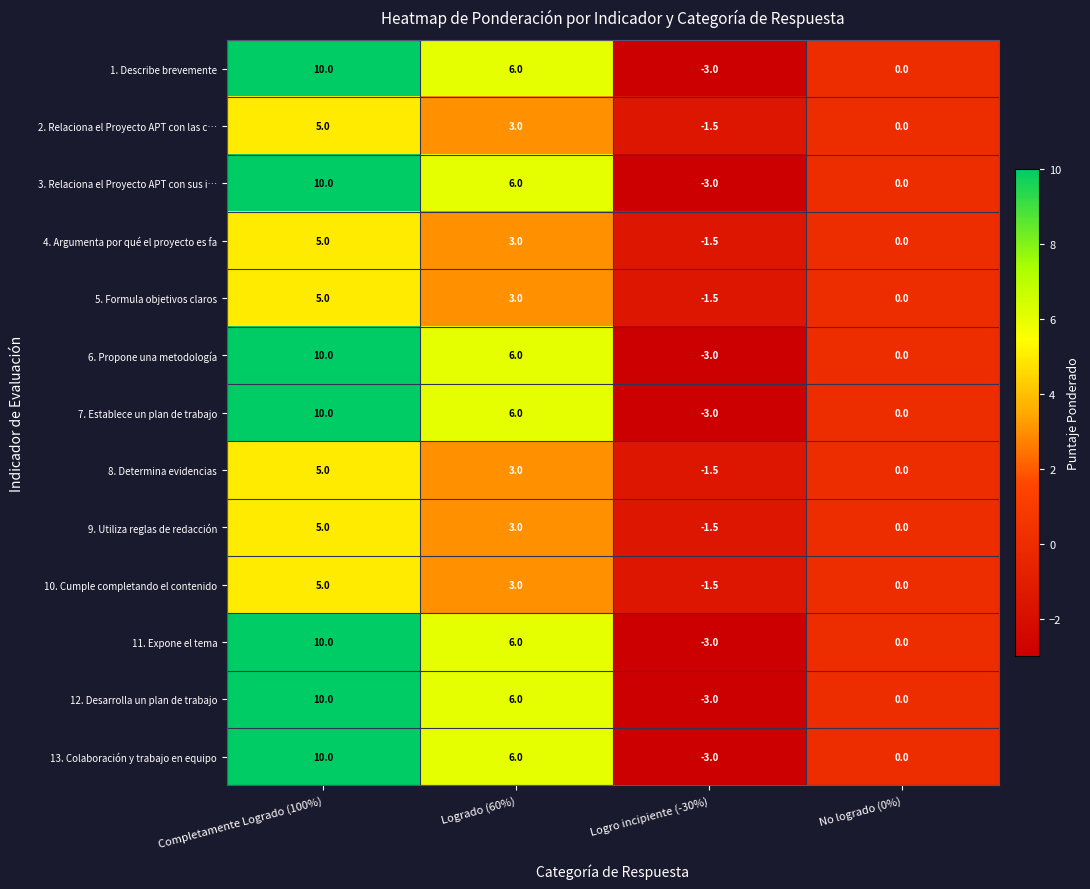

At which category is the sum across all series the highest?

Completamente Logrado (100%)